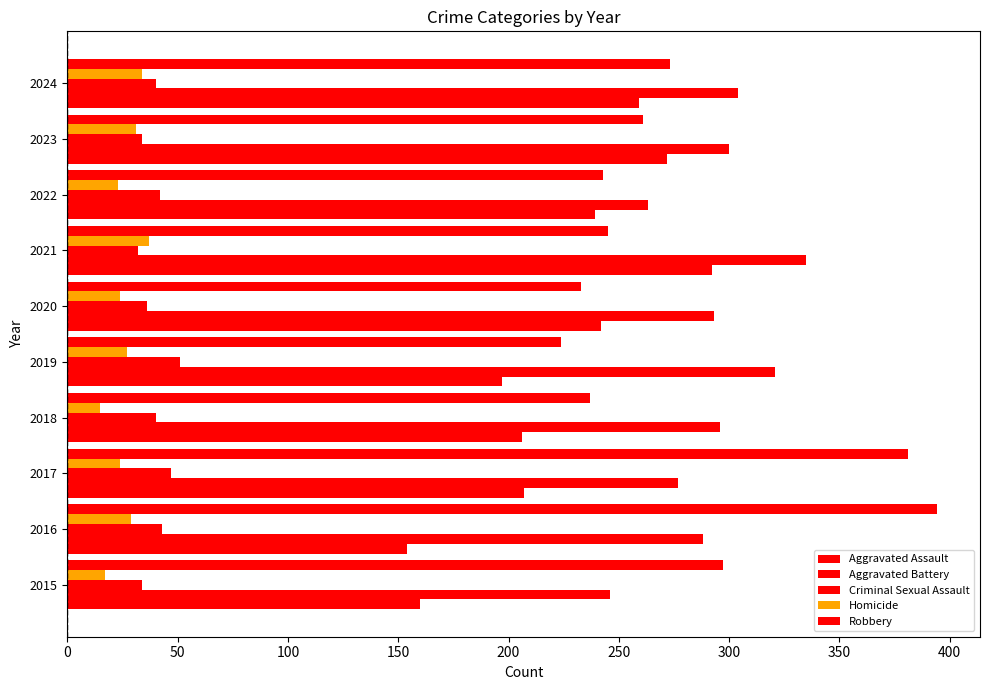

How many data points in Aggravated Battery are less than 296?

5